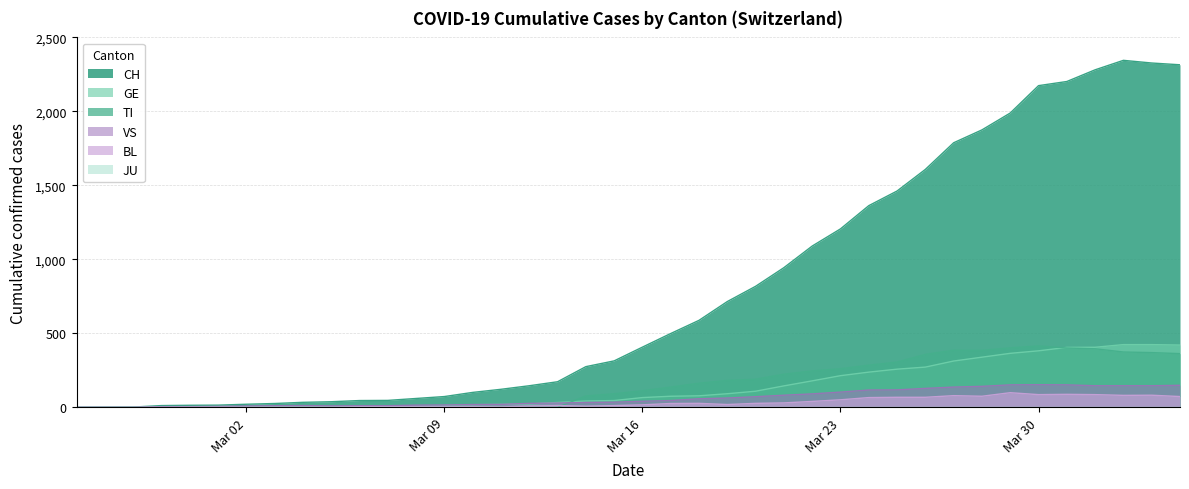

At how many categories does at least one series exceed 1760?

9